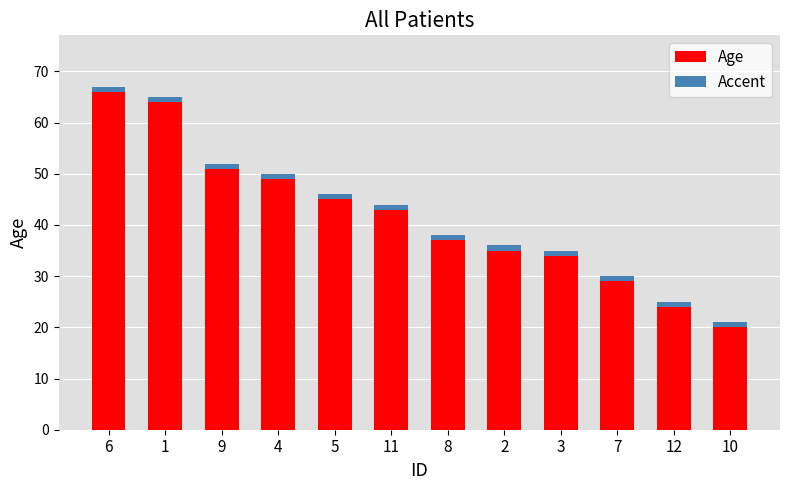

Which series has the largest total across all categories?

Age